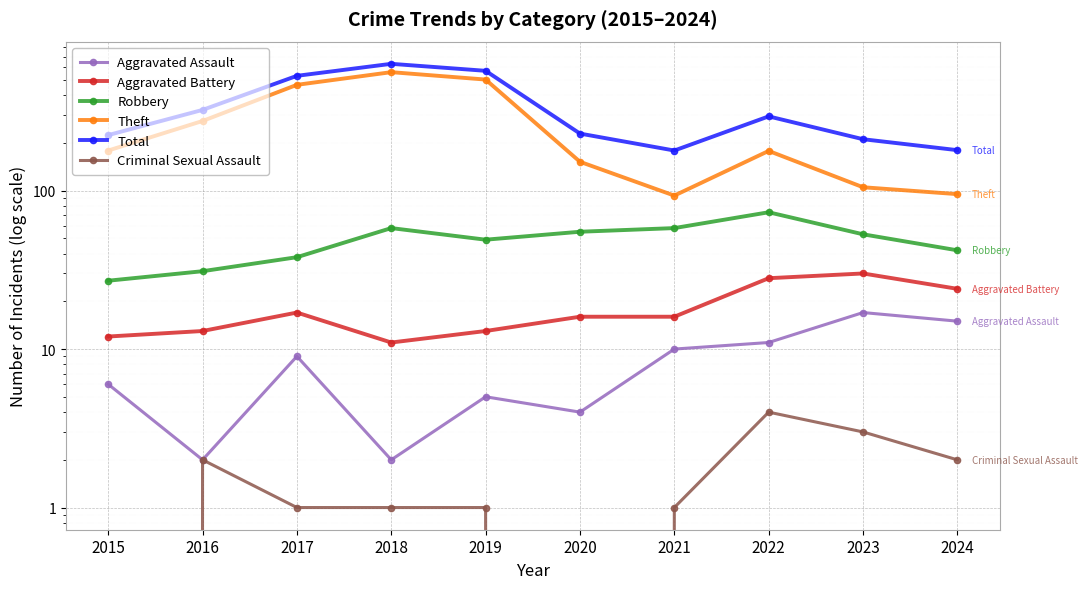

Which category has the highest value in the Theft series?

2018